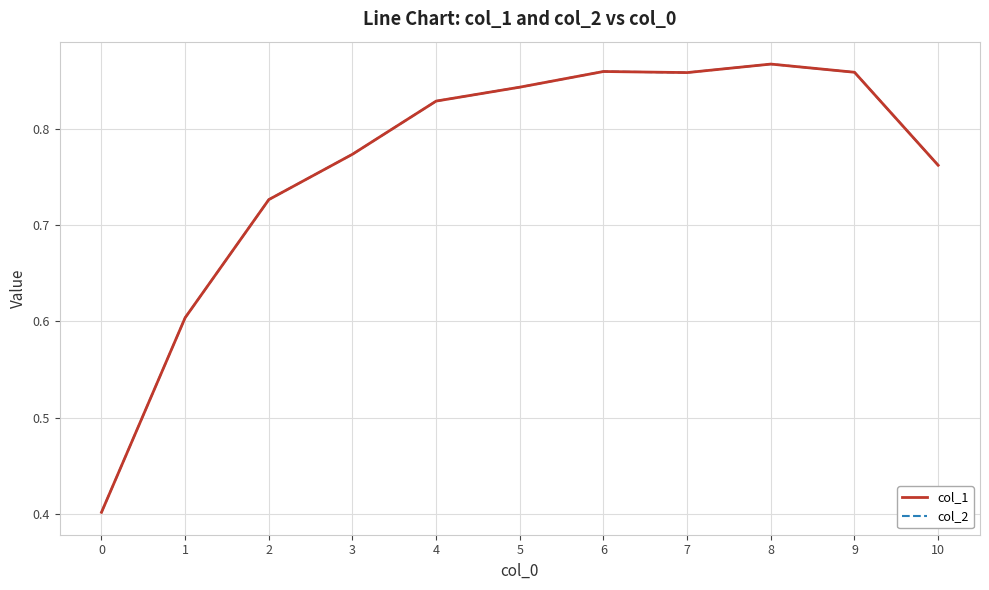

What is the approximate value of col_1 at 0?

0.4